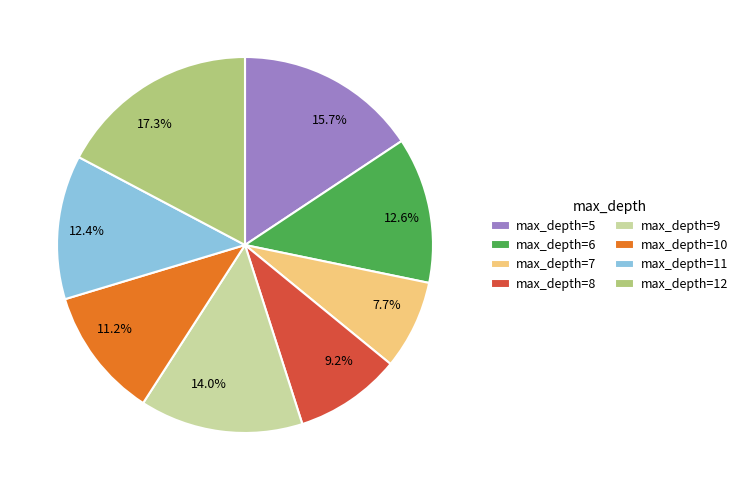

Between 11.2% and 15.7%, which is larger?

15.7%